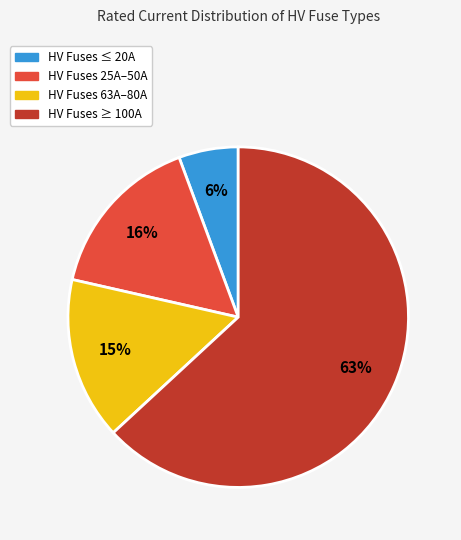

To the nearest percent, what portion does HV Fuses ≥ 100A represent?

63%